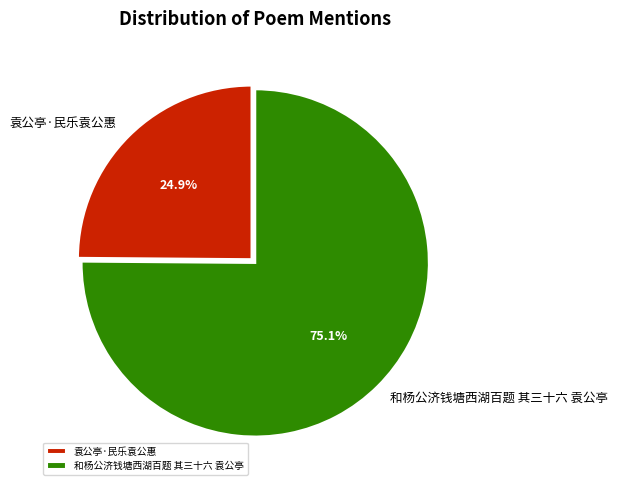

True or false: 和杨公济钱塘西湖百题 其三十六 袁公亭 accounts for 75% of the total.

True